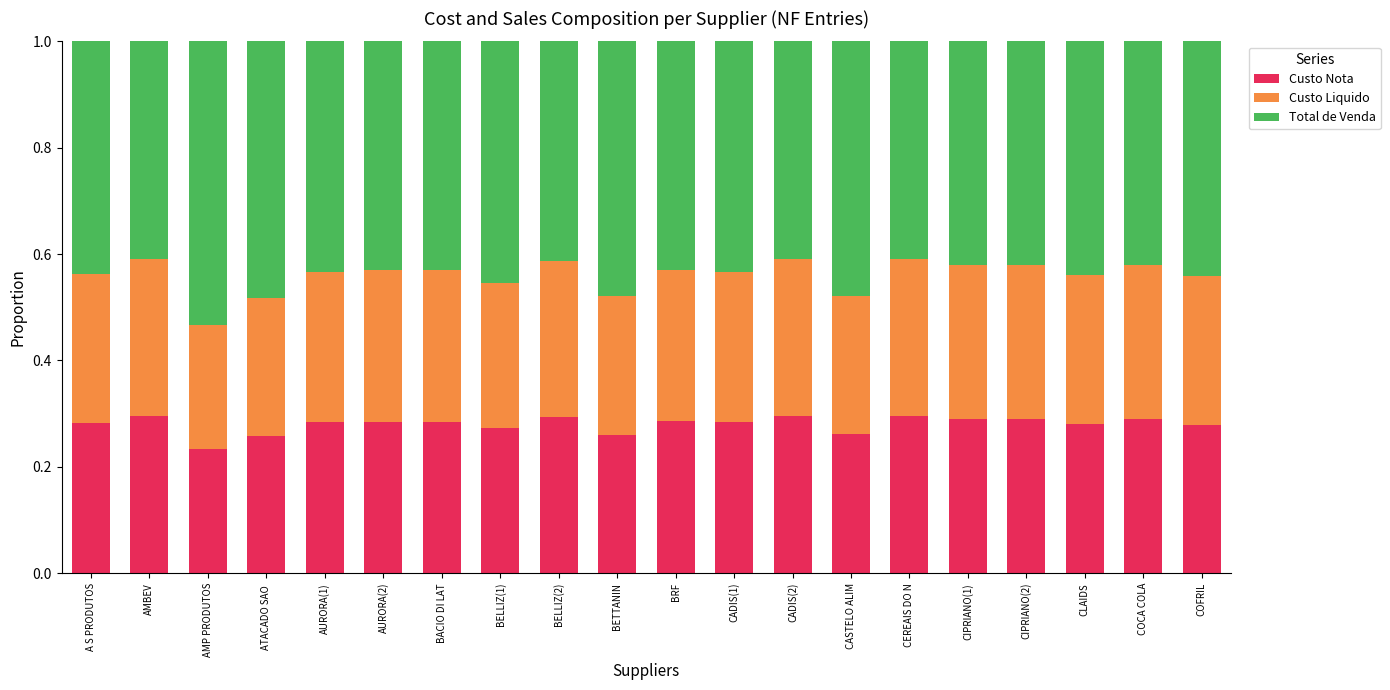

Is it true that Custo Nota equals 0.4 at COFRIL?

False